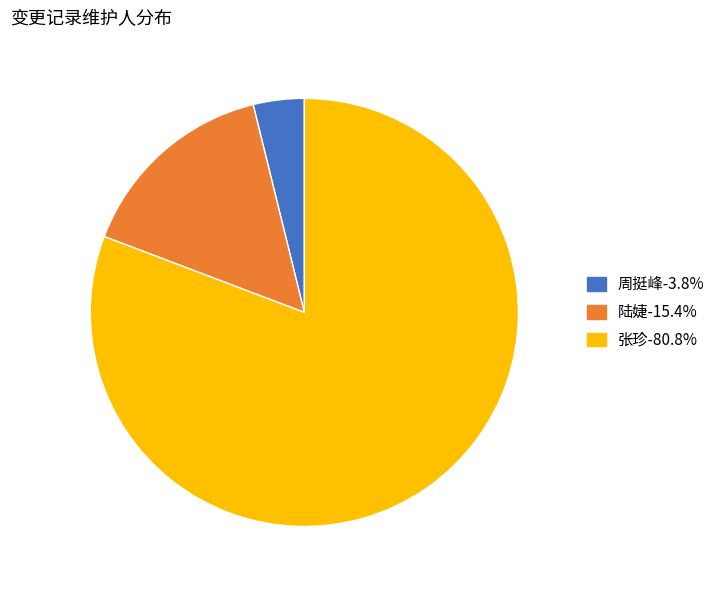

How many slices are in this pie chart?

3